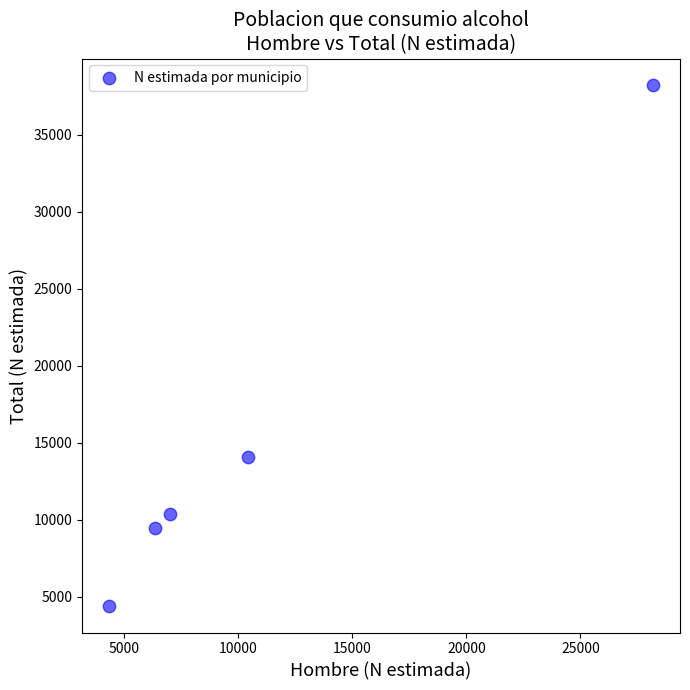

What is the range of X values (max minus min)?

23817